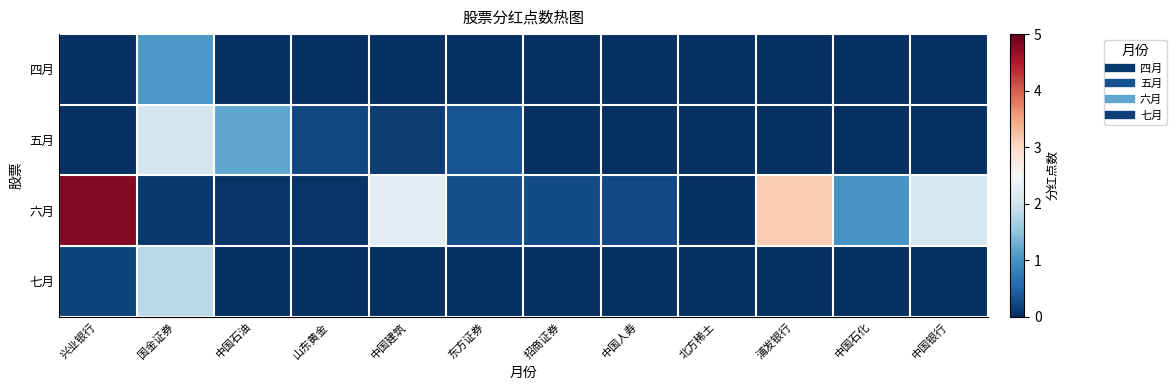

Rank the series at 中国银行 from lowest to highest value.

四月, 五月, 七月, 六月